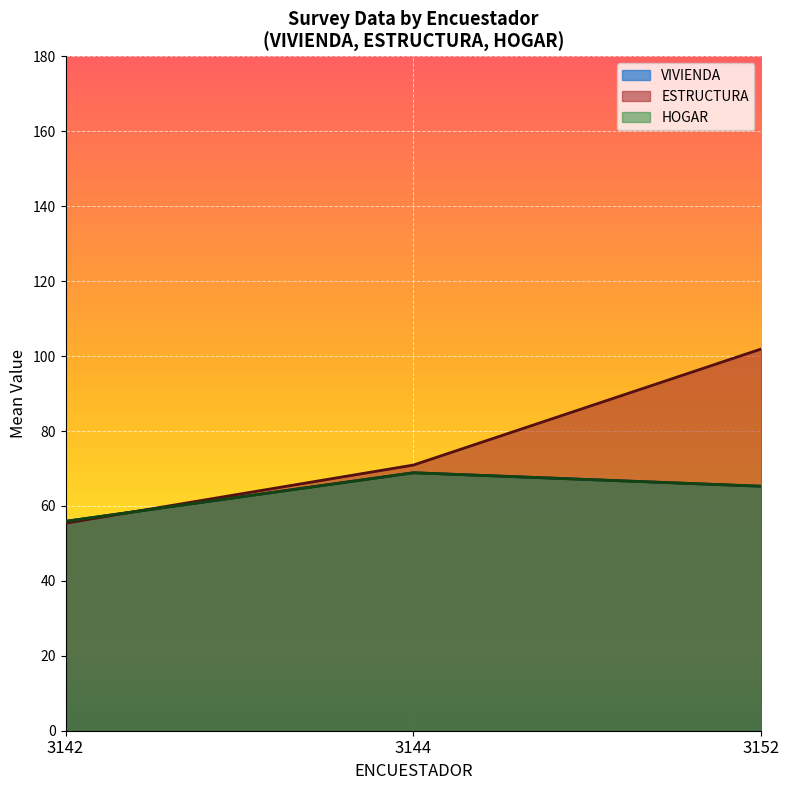

Read the ESTRUCTURA value at 3144, to the nearest 50.

50